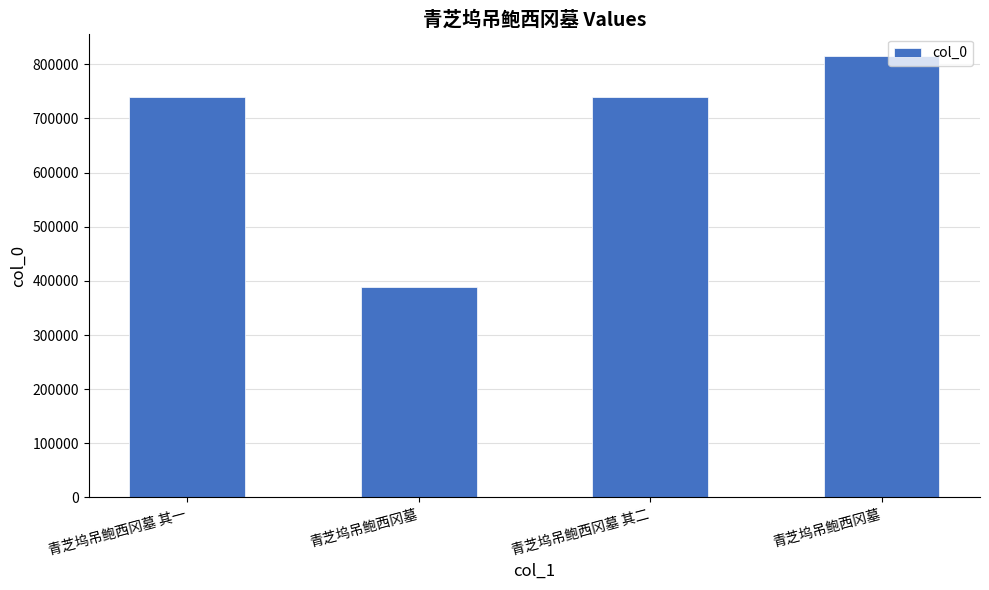

What is the maximum value shown in the chart?

815655